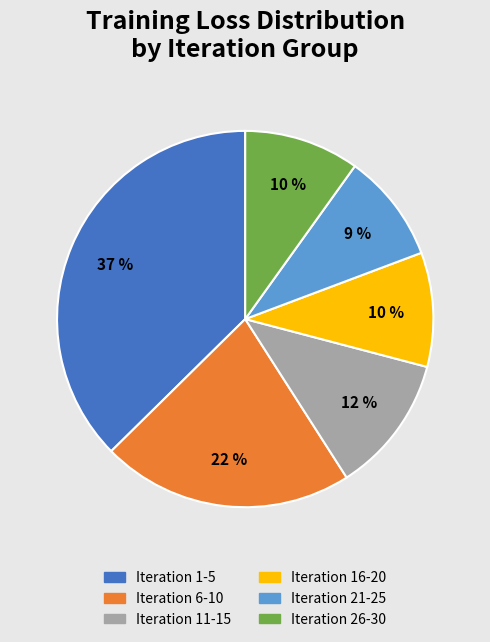

How many slices are in this pie chart?

6